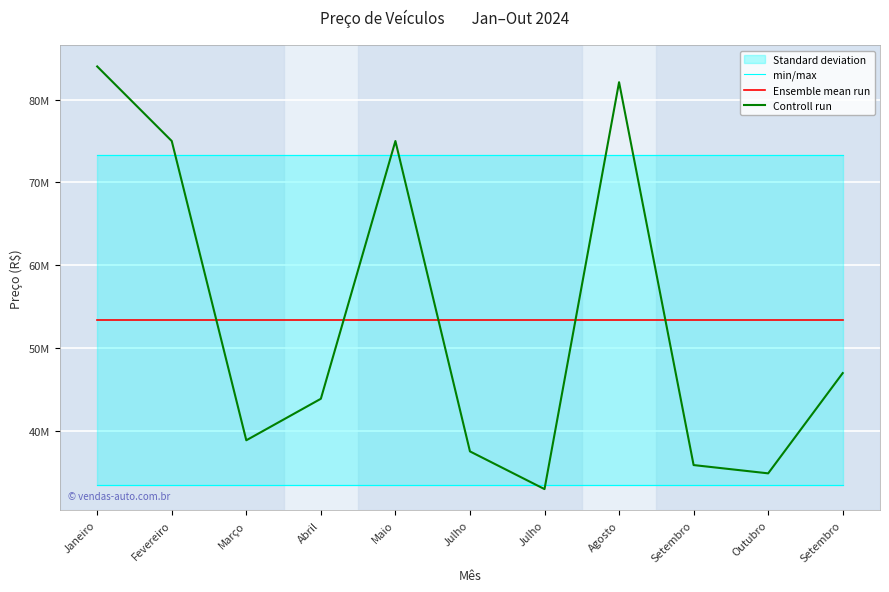

What is the difference between the second highest and second lowest values in the Controll run series?

47200000.0